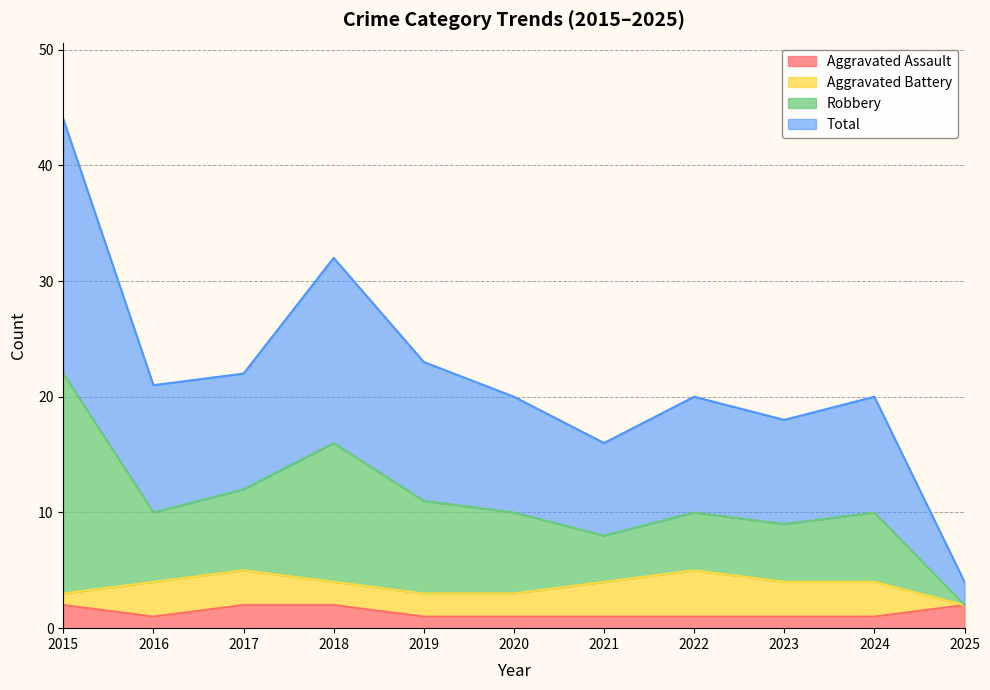

How many interior local valleys does the Robbery series have?

3